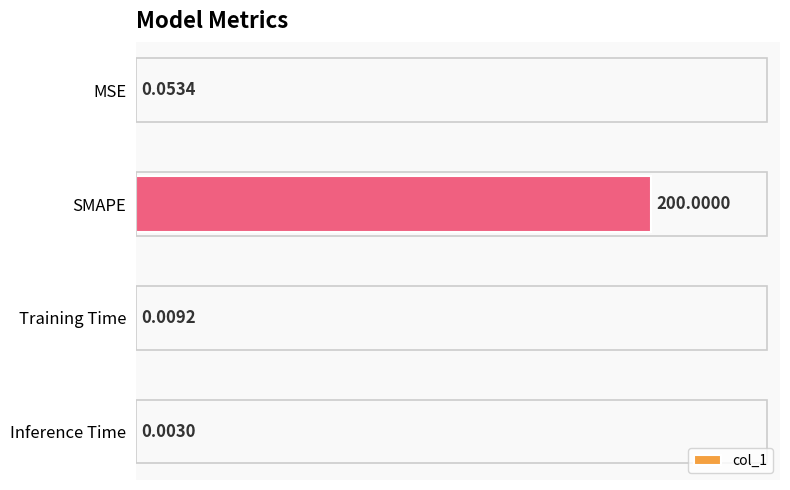

Which has a higher value, SMAPE or Inference Time?

SMAPE